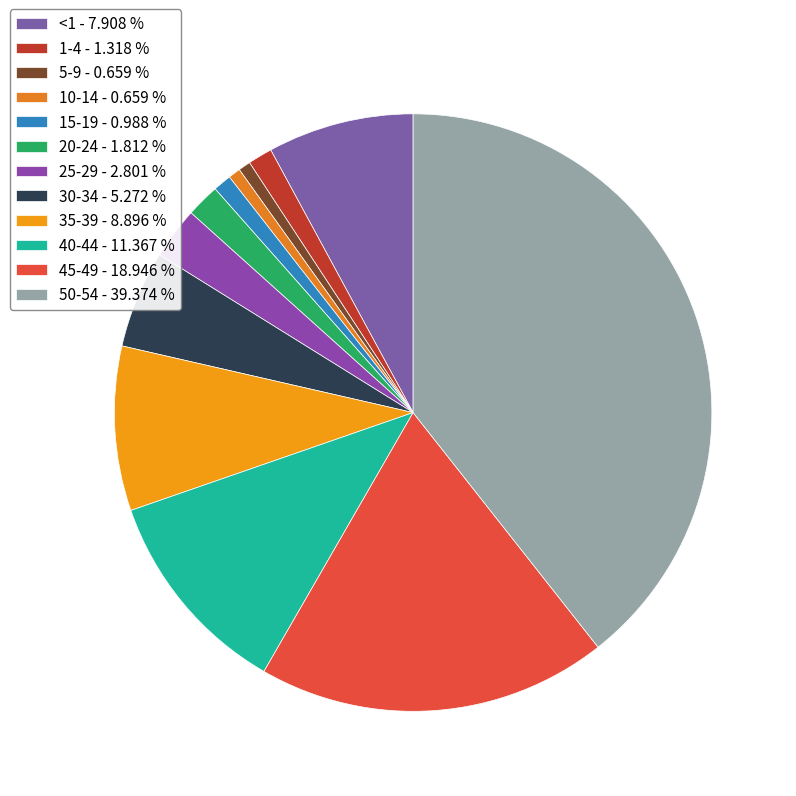

To the nearest percent, what is the average slice percentage?

8%